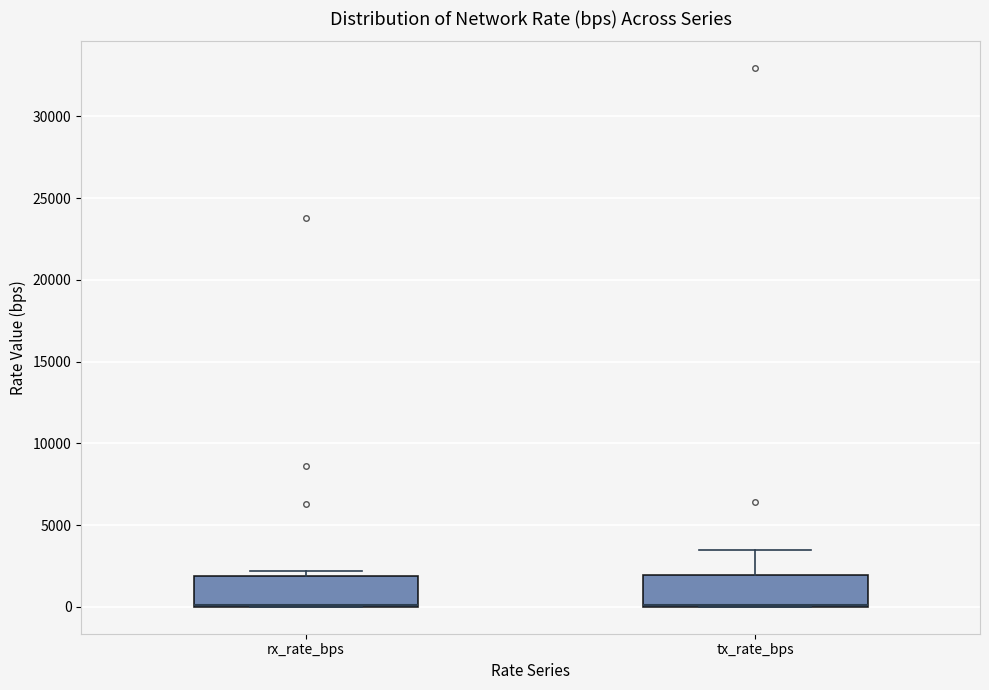

Reading left to right, read every box against the y-axis: the position of its median line, the range the box covers, and the ends of its whiskers. The values are not printed on the chart, so give them approximately, as read against the axis.

rx_rate_bps: median 0 (drawn on the box's lower edge), box 0 to 2000, whiskers 0 to 2000 (just above the box's upper edge)
tx_rate_bps: median 0 (drawn on the box's lower edge), box 0 to 2000, whiskers 0 to 3500